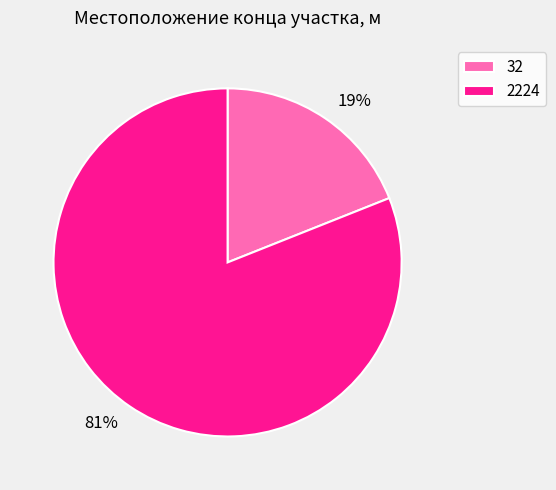

To the nearest percent, what portion does 2224 represent?

81%